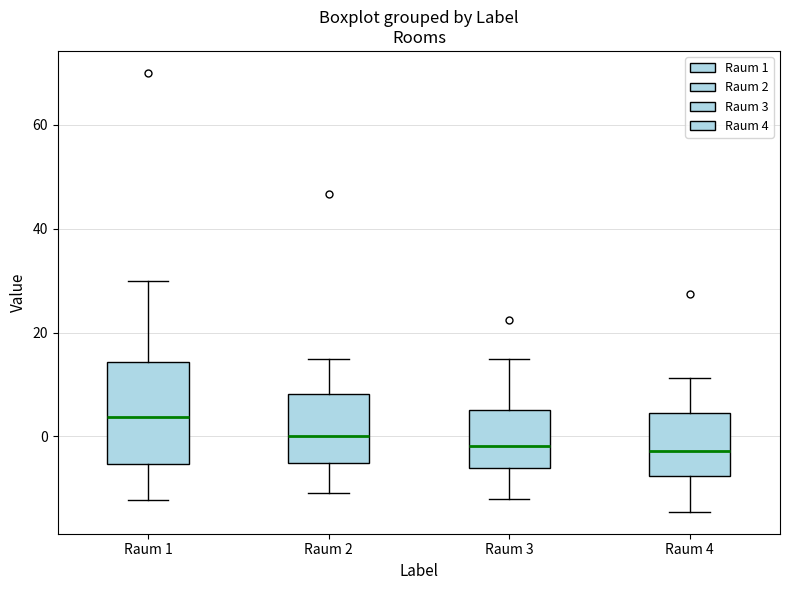

Reading left to right, read every box against the y-axis: the position of its median line, the range the box covers, and the ends of its whiskers. The values are not printed on the chart, so give them approximately, as read against the axis.

Raum 1: median 4, box -6 to 14, whiskers -12 to 30
Raum 2: median 0, box -6 to 8, whiskers -10 to 16
Raum 3: median -2, box -6 to 6, whiskers -12 to 16
Raum 4: median -2, box -8 to 4, whiskers -14 to 12